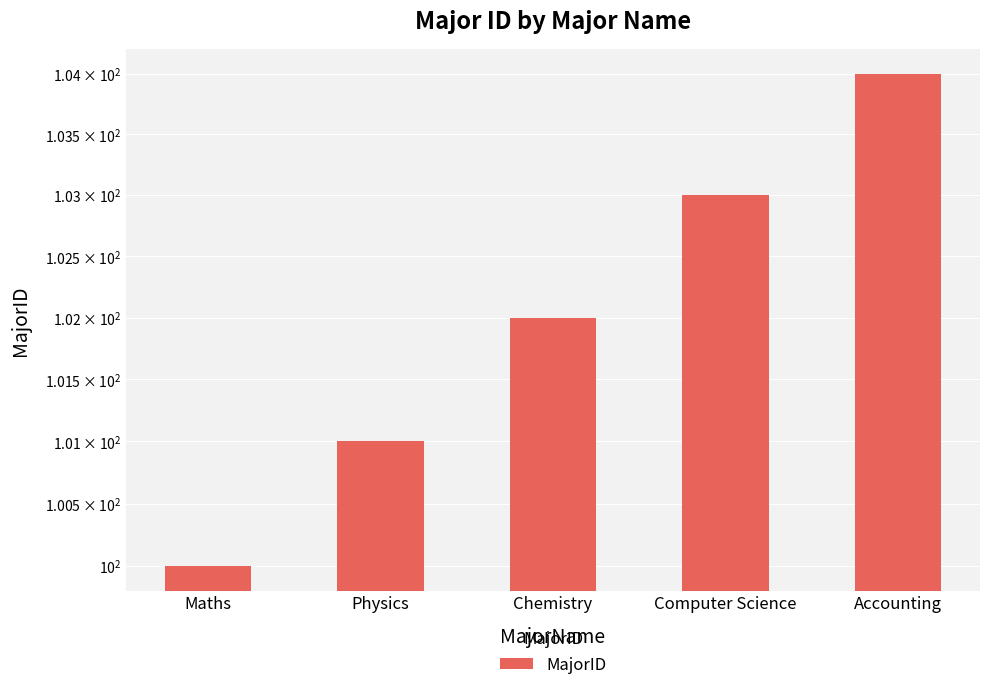

Are the bars horizontal?

No